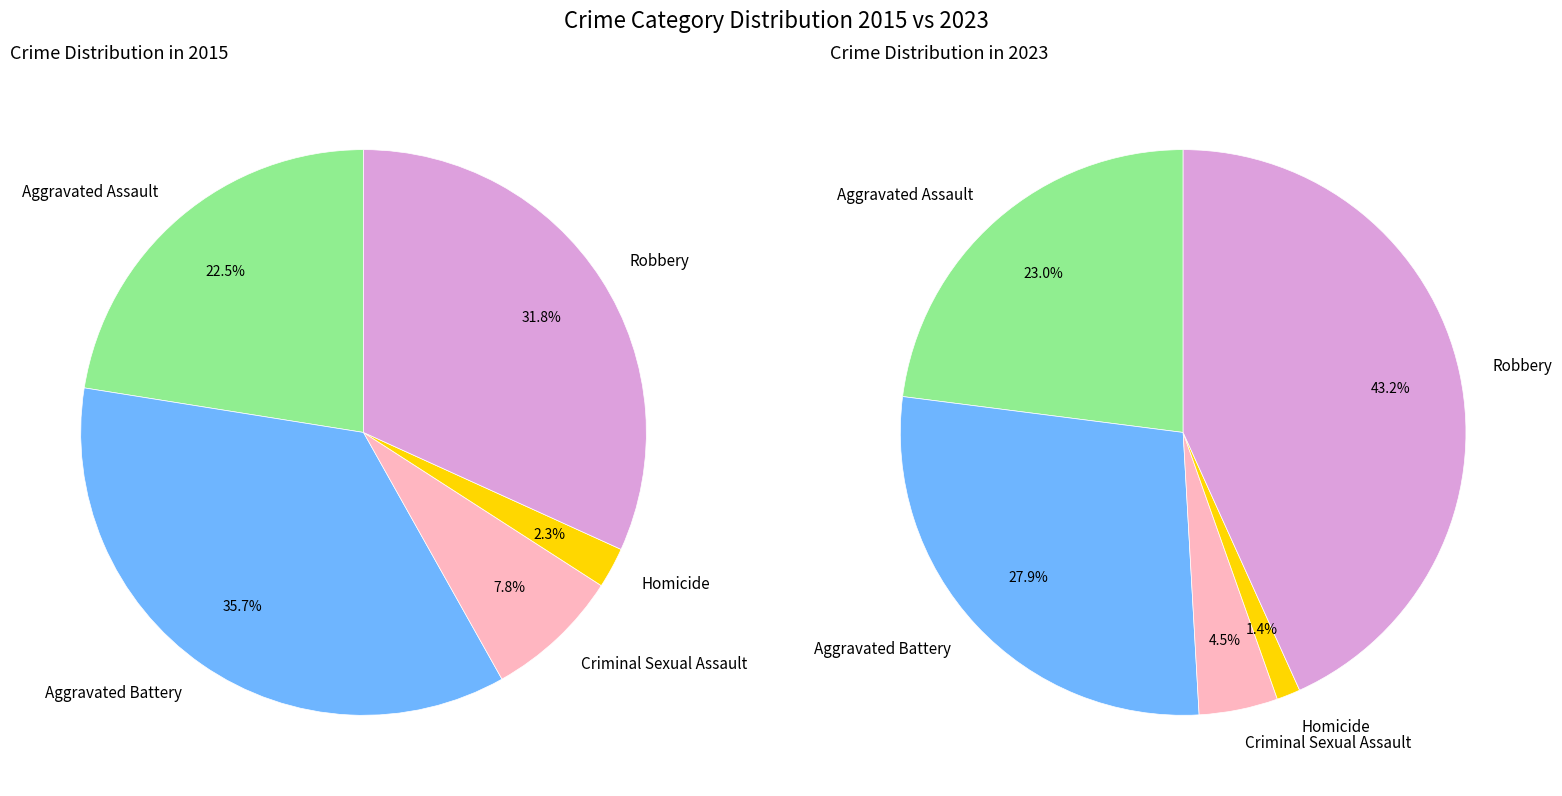

To the nearest percent, what is the combined percentage of values_2015 and 3?

24%